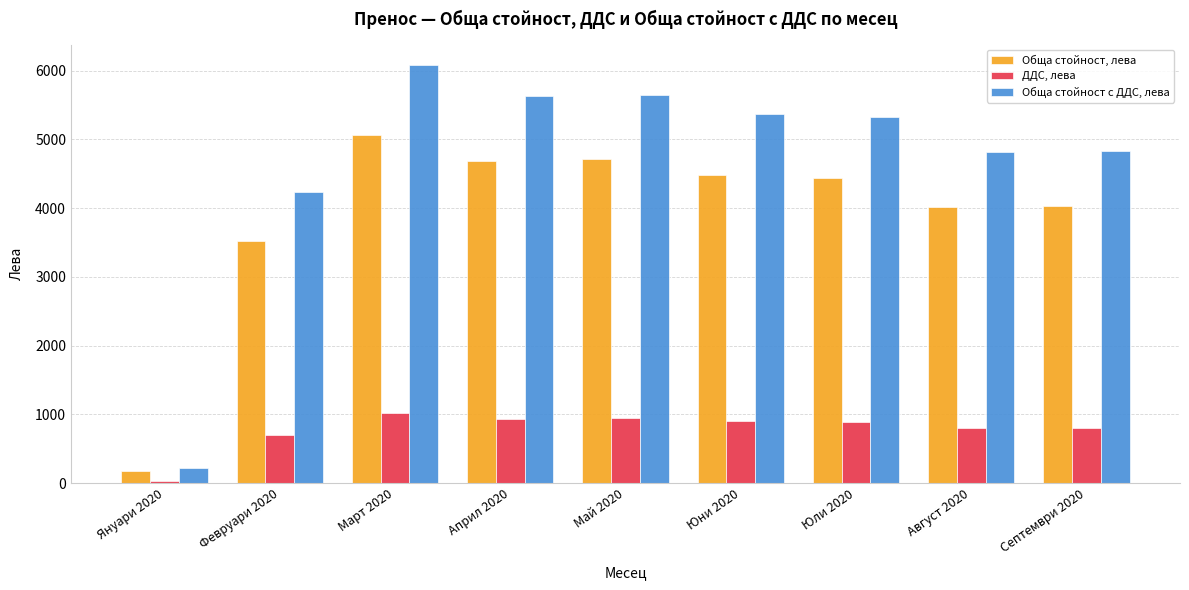

At how many categories does at least one series exceed 5805?

1